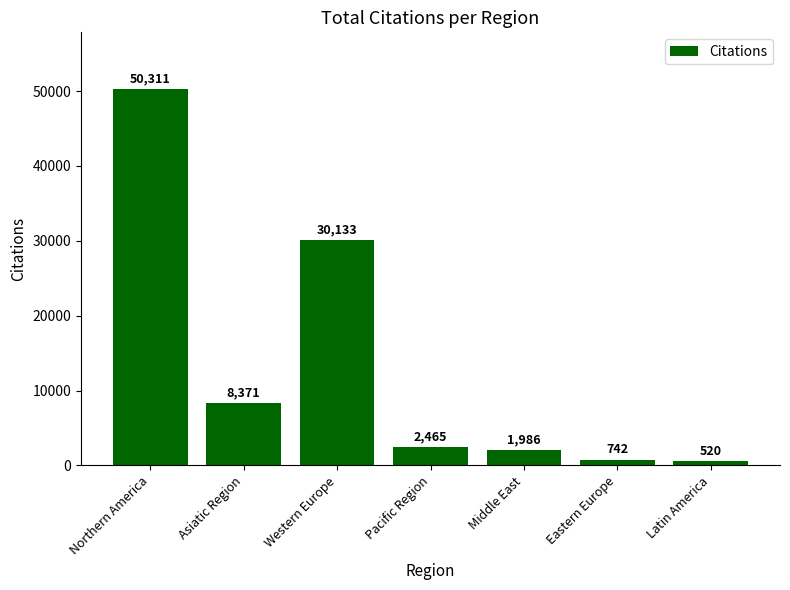

What is the average value?

13504